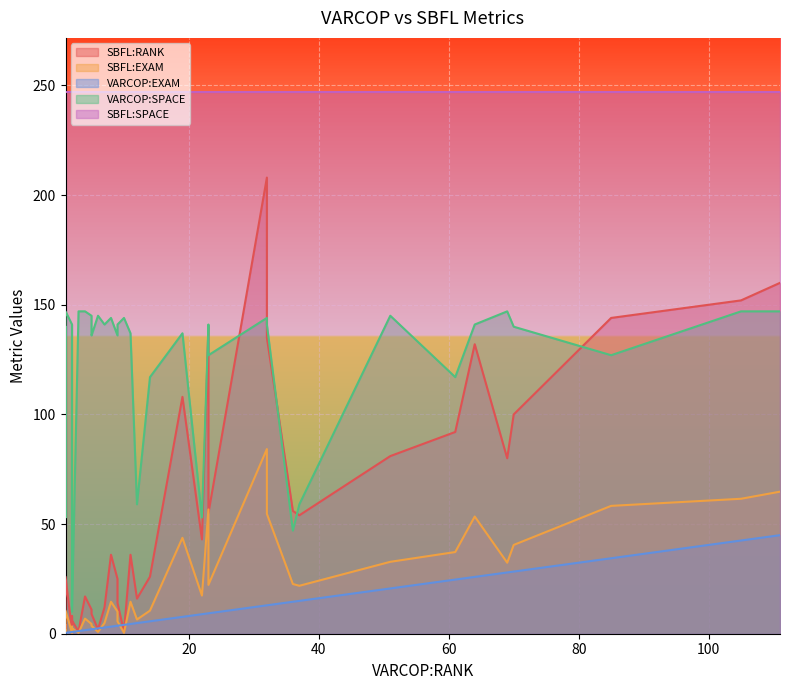

What is the value of the SBFL:RANK point at the 21st from the left?

14.0